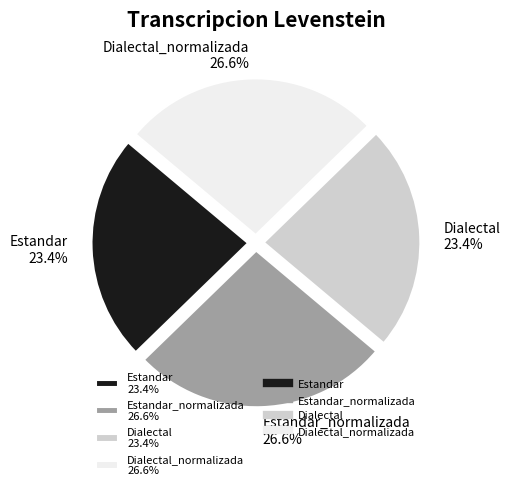

What is the ratio of the value at Dialectal_normalizada 26.6% to the value at Estandar_normalizada 26.6%?

1.0